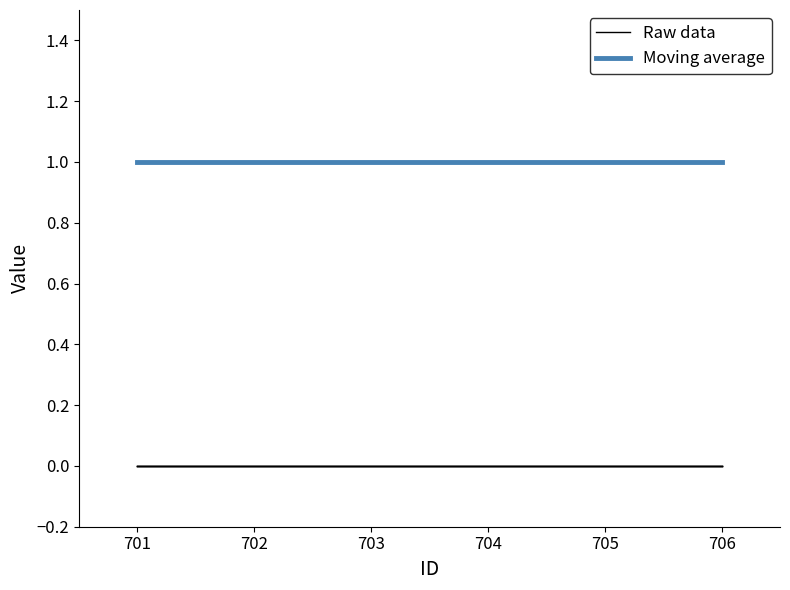

What is the highest value of the Moving average series?

1